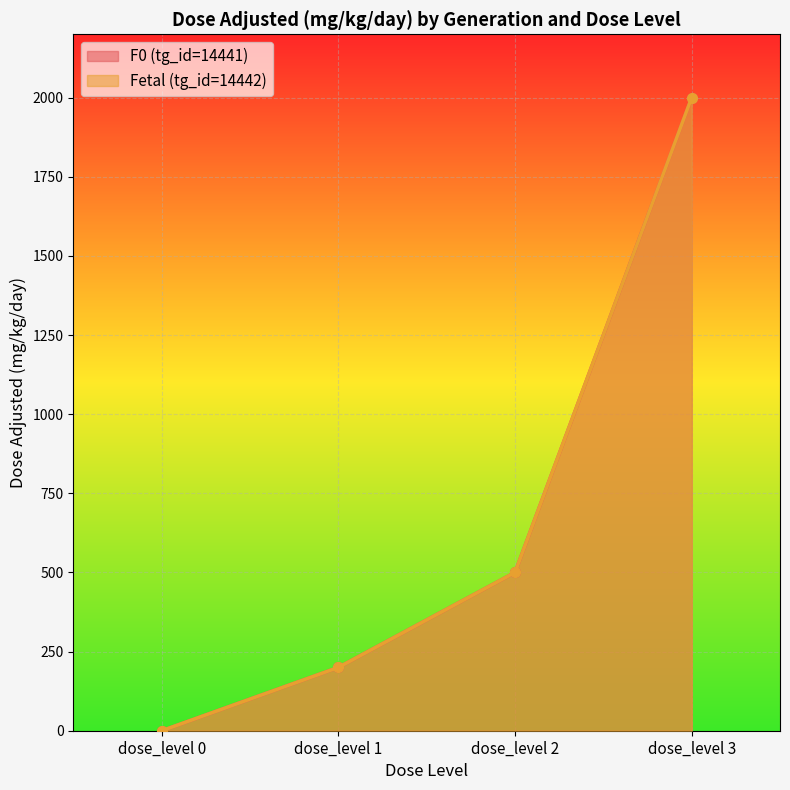

Reading right to left, what are all the values shown in this chart?

F0 (tg_id=14441): dose_level 3=2000	dose_level 2=500	dose_level 1=200	dose_level 0=0
Fetal (tg_id=14442): dose_level 3=2000	dose_level 2=500	dose_level 1=200	dose_level 0=0